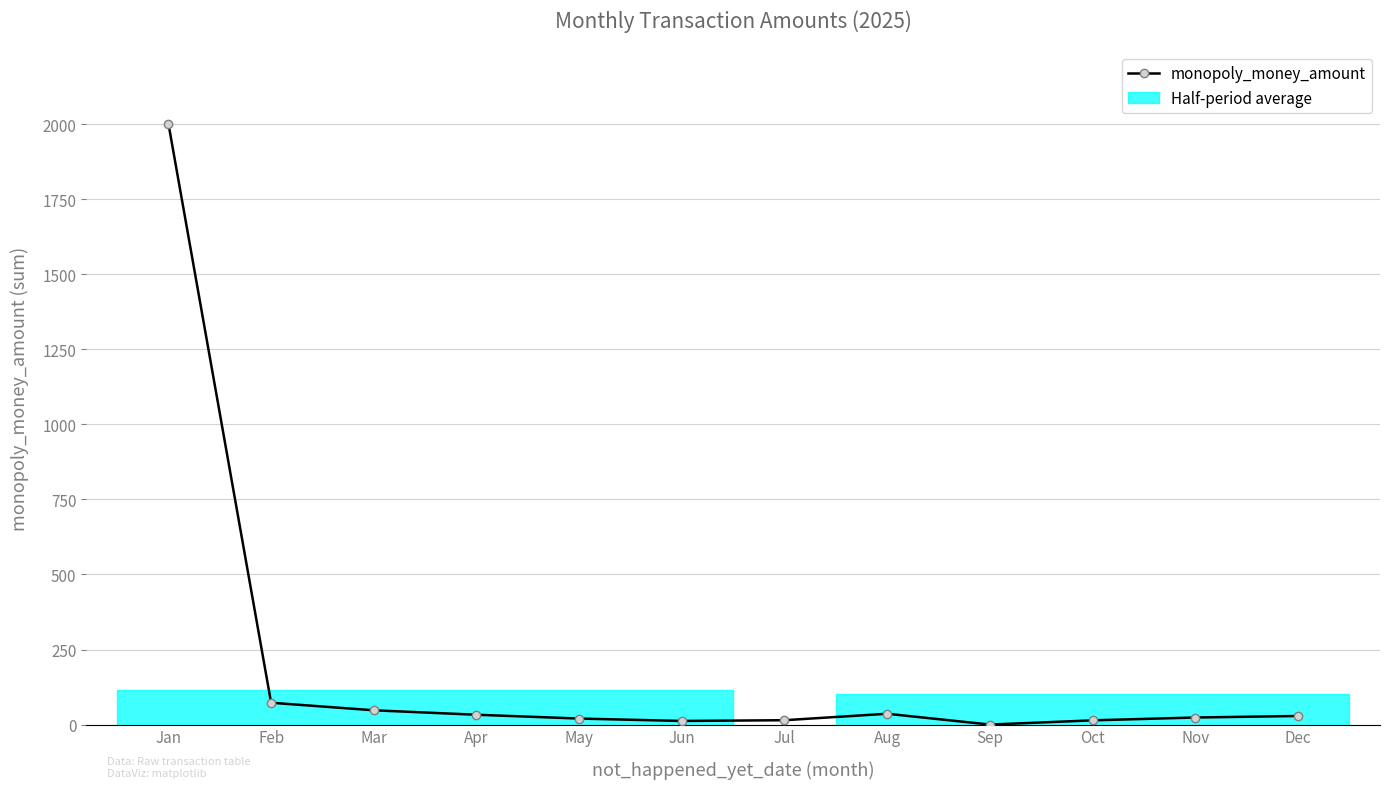

At which label does the data first exceed 28?

Jan